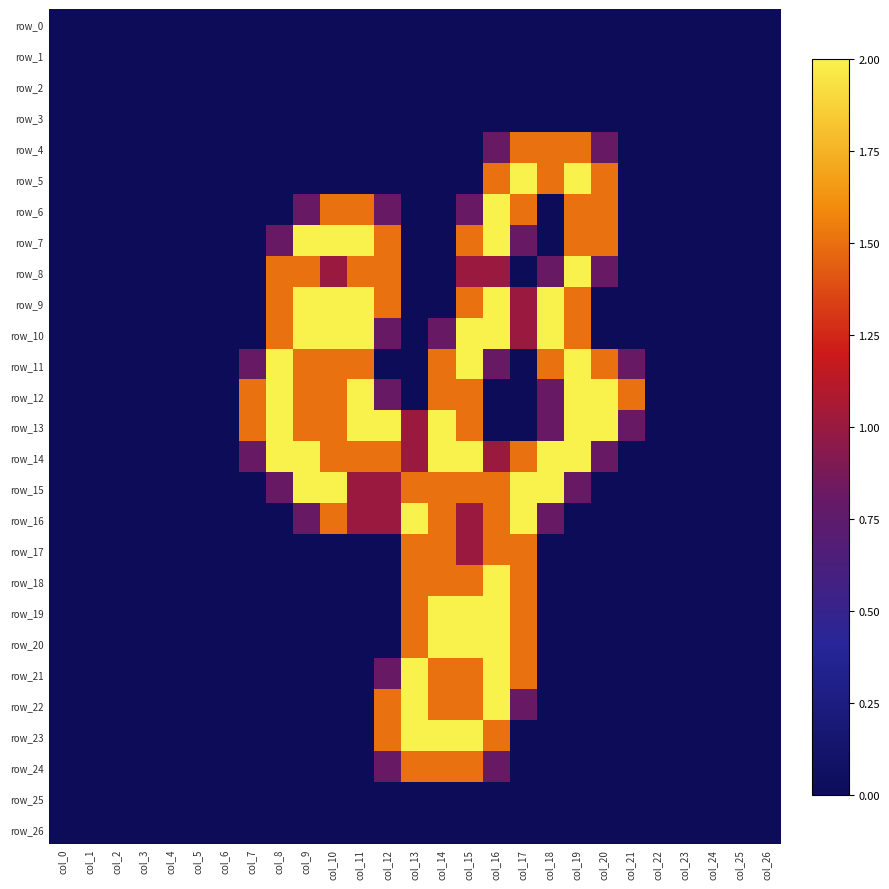

Count the number of data series in this chart.

27